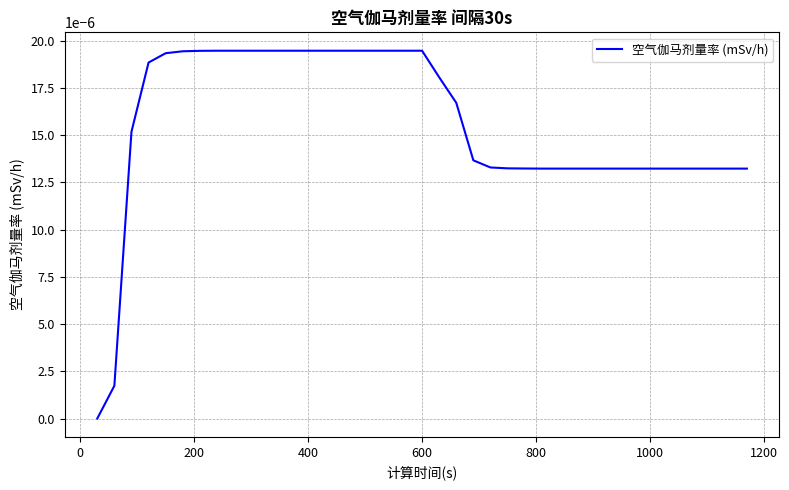

Does the chart display data point markers on the line(s)?

No